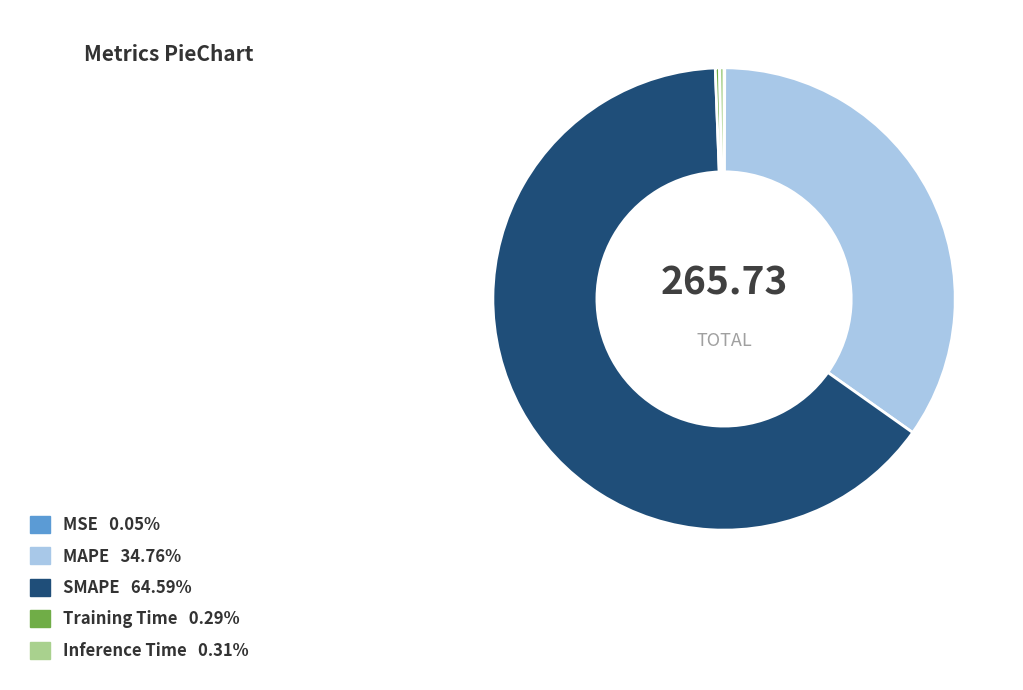

Which has a higher value, Inference Time or MAPE?

MAPE